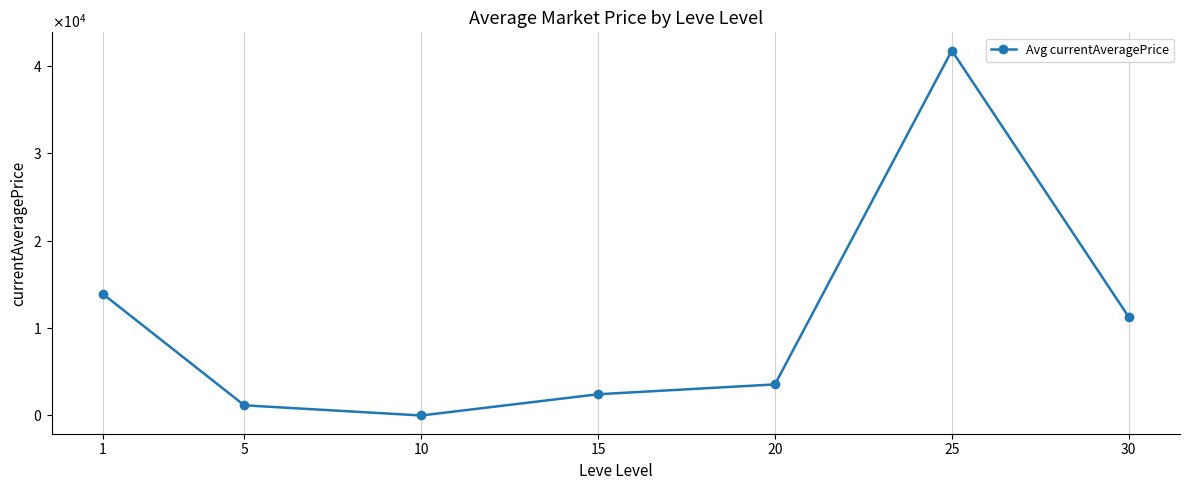

Reading left to right, transcribe all the data shown in this chart.

13897.9	1162.4	1.3	2428.4	3553.7	41713.0	11263.2